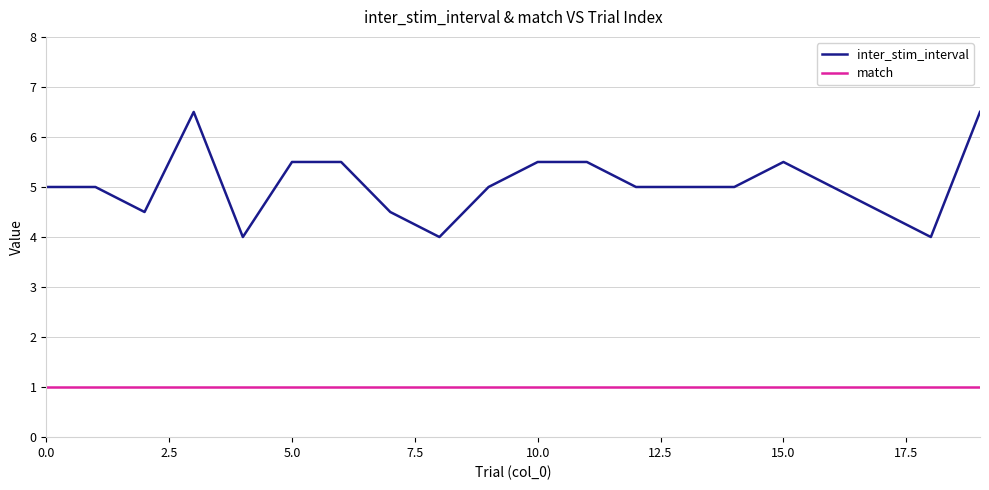

What is the smallest value displayed?

1.0